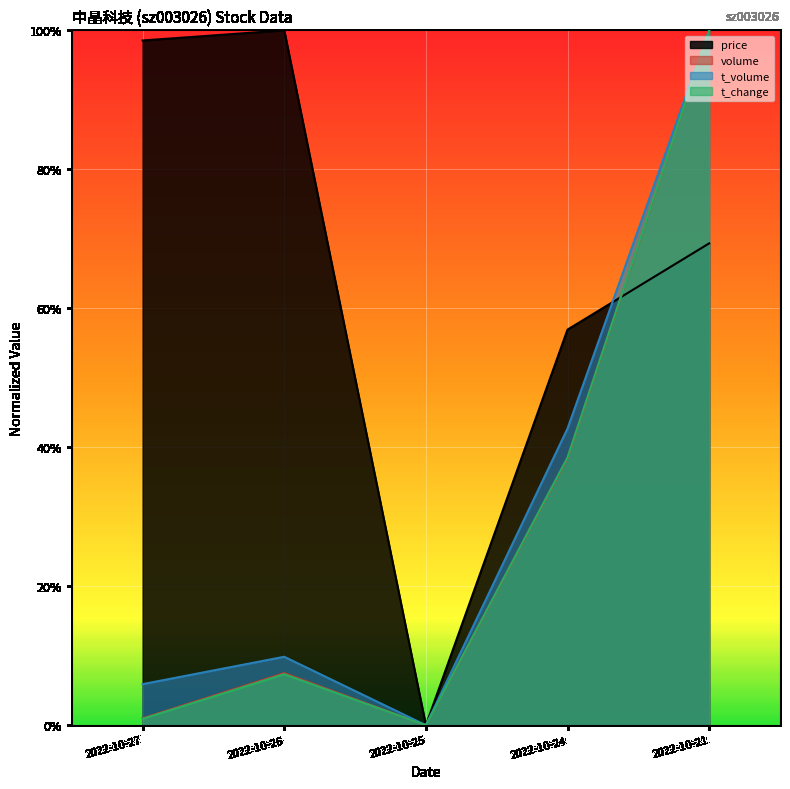

Reading right to left, what are all the values shown in this chart?

price: 2022-10-21=0.7	2022-10-24=0.6	2022-10-25=0.0	2022-10-26=1.0	2022-10-27=1.0
volume: 2022-10-21=1.0	2022-10-24=0.4	2022-10-25=0.0	2022-10-26=0.1	2022-10-27=0.0
t_volume: 2022-10-21=1.0	2022-10-24=0.4	2022-10-25=0.0	2022-10-26=0.1	2022-10-27=0.1
t_change: 2022-10-21=1.0	2022-10-24=0.4	2022-10-25=0.0	2022-10-26=0.1	2022-10-27=0.0